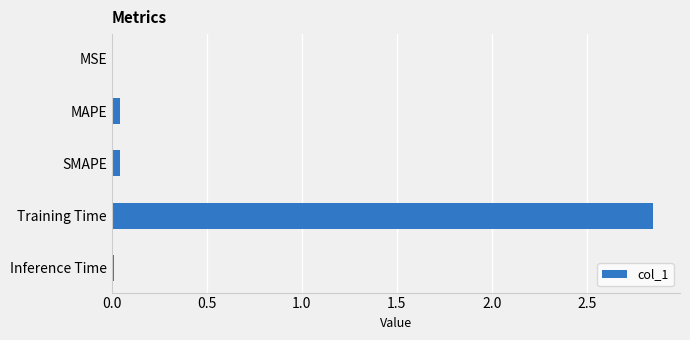

The value at SMAPE is 0.0. True or false?

True